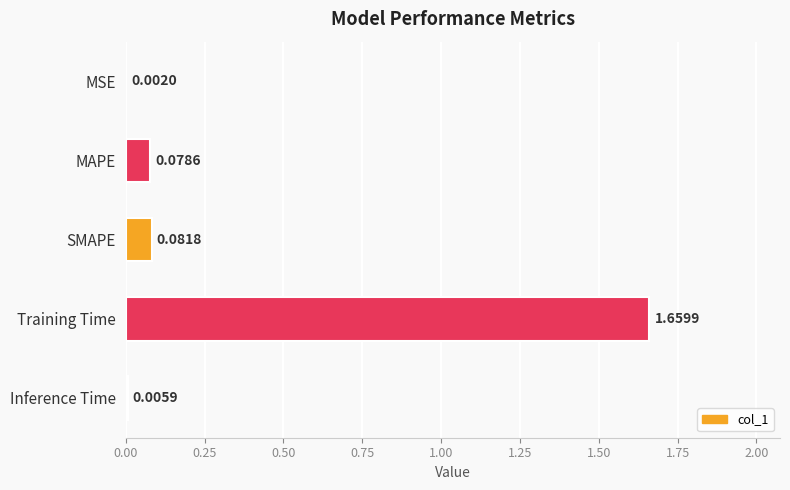

Which label corresponds to the largest value in the chart?

Training Time